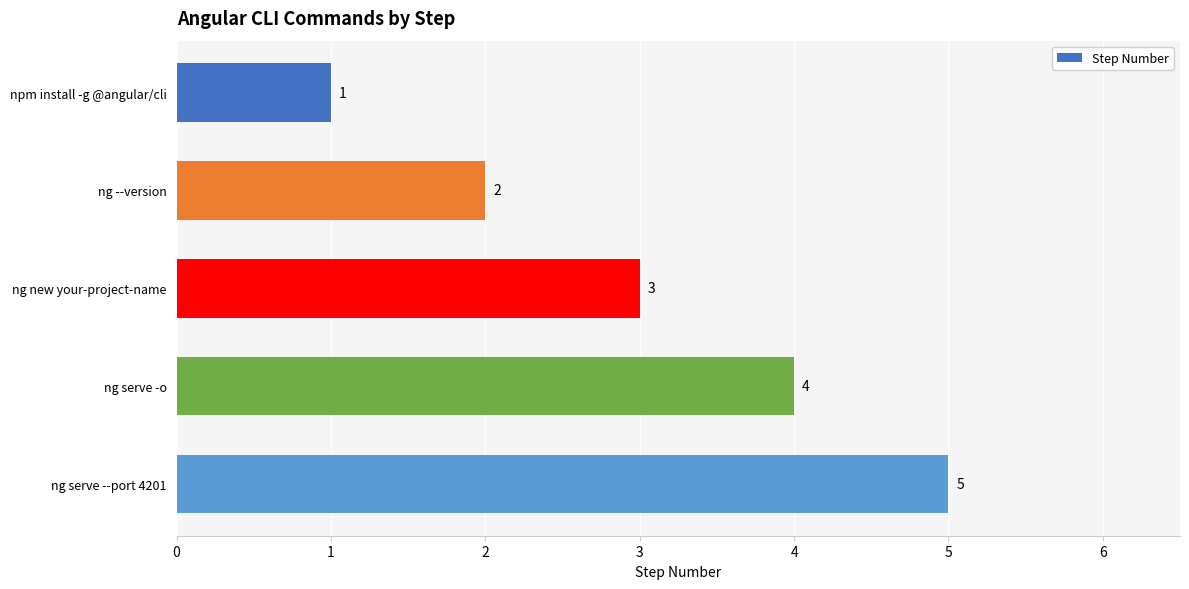

What is the difference between the second highest and second lowest values?

2